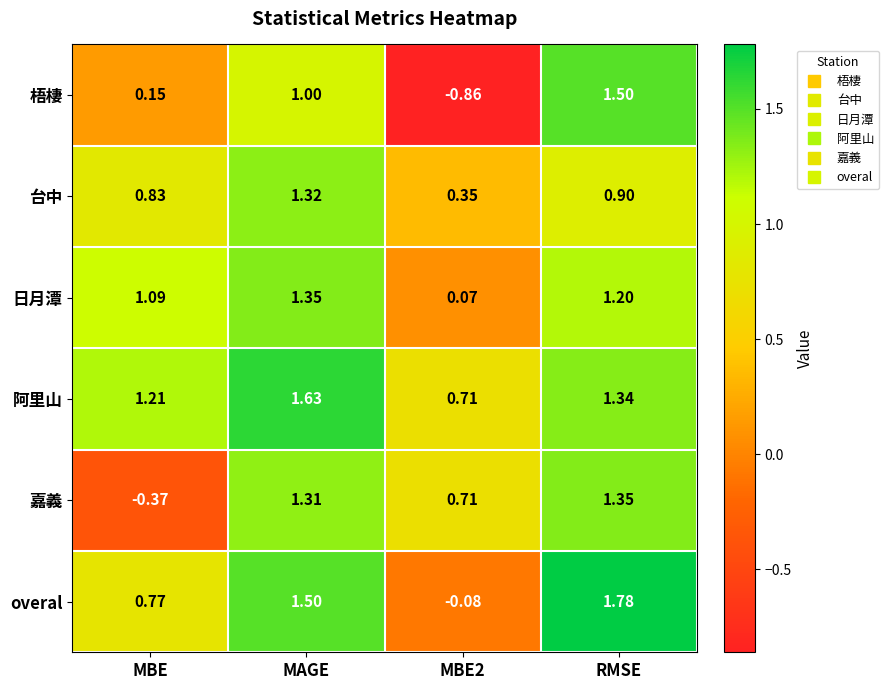

Which category has the highest value across all series?

RMSE